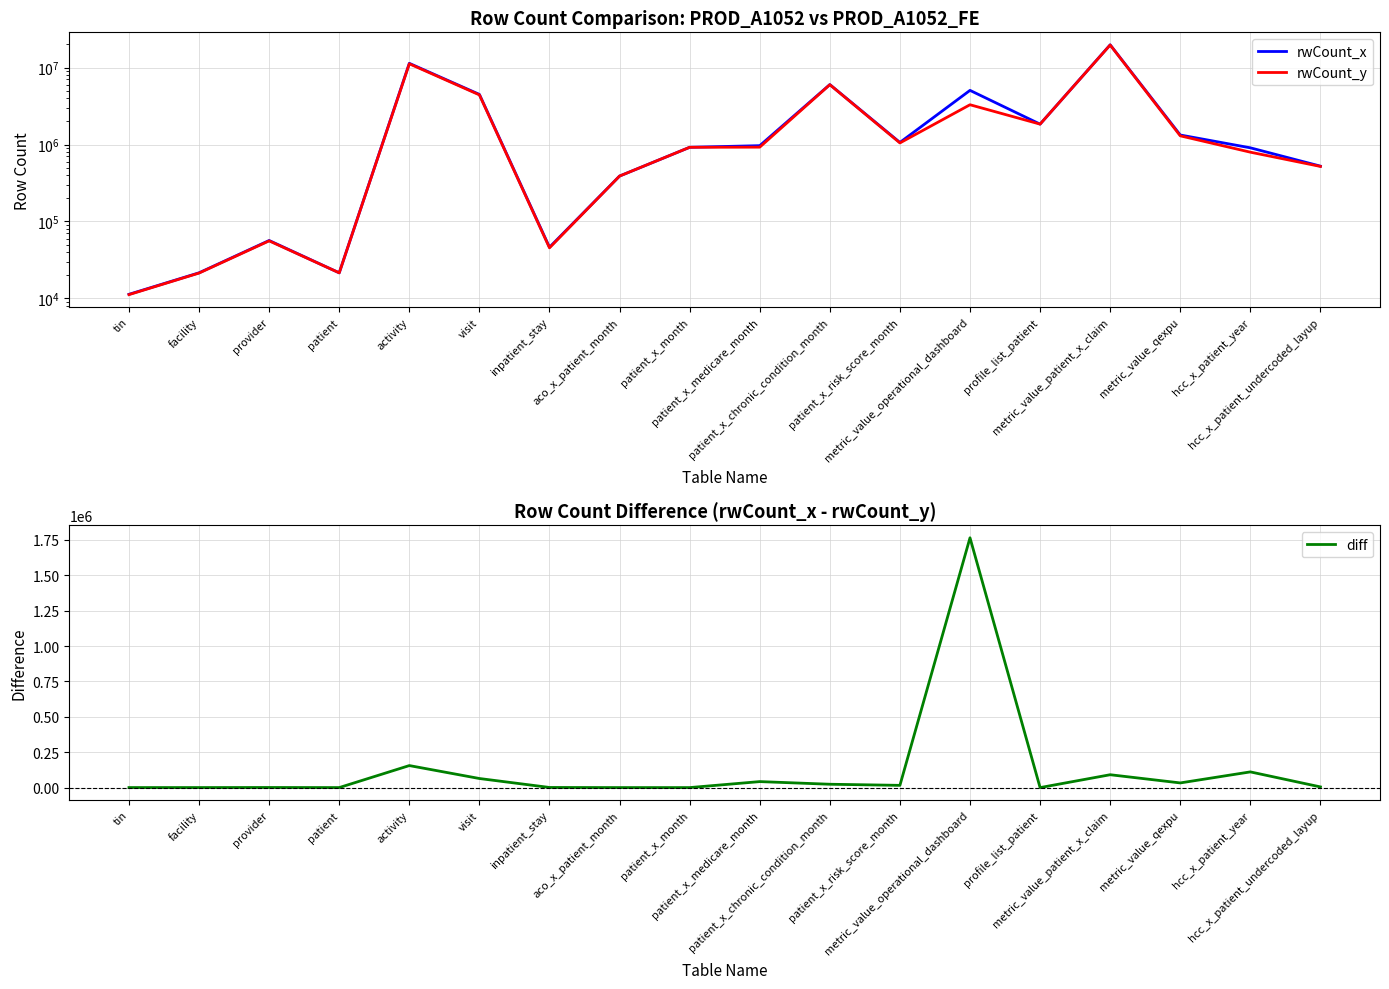

List the labels in order of diff value, smallest first.

profile_list_patient, patient_x_month, aco_x_patient_month, patient, tin, facility, provider, inpatient_stay, hcc_x_patient_undercoded_layup, patient_x_risk_score_month, patient_x_chronic_condition_month, metric_value_qexpu, patient_x_medicare_month, visit, metric_value_patient_x_claim, hcc_x_patient_year, activity, metric_value_operational_dashboard